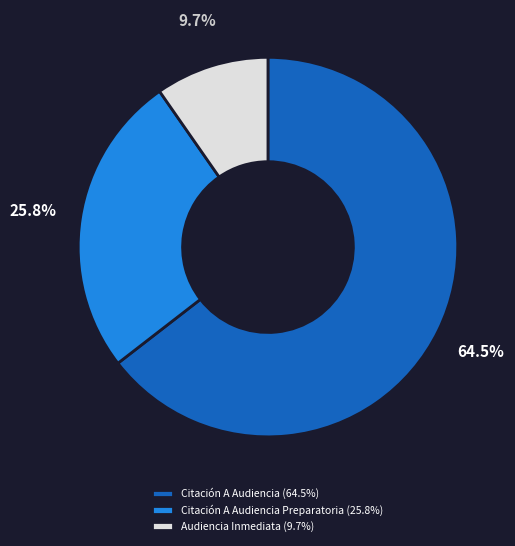

Approximately how many times larger is the value at Citación A Audiencia Preparatoria (25.8%) compared to Audiencia Inmediata (9.7%)?

2.7